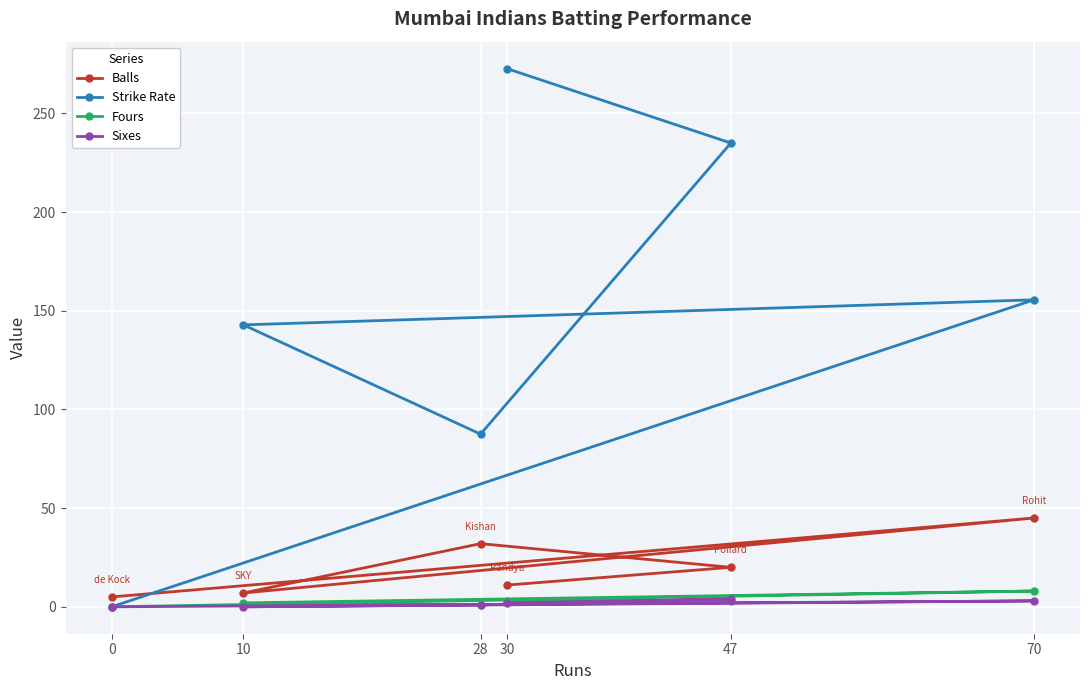

What is the difference between the maximum and second lowest values in the Fours series?

7.0